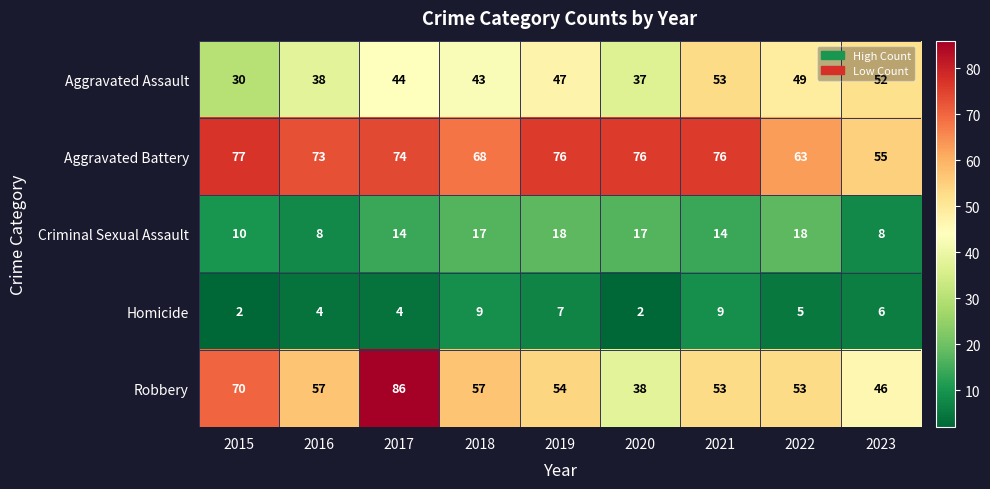

Rank the series by their maximum value, from highest to lowest.

Robbery, Aggravated Battery, Aggravated Assault, Criminal Sexual Assault, Homicide